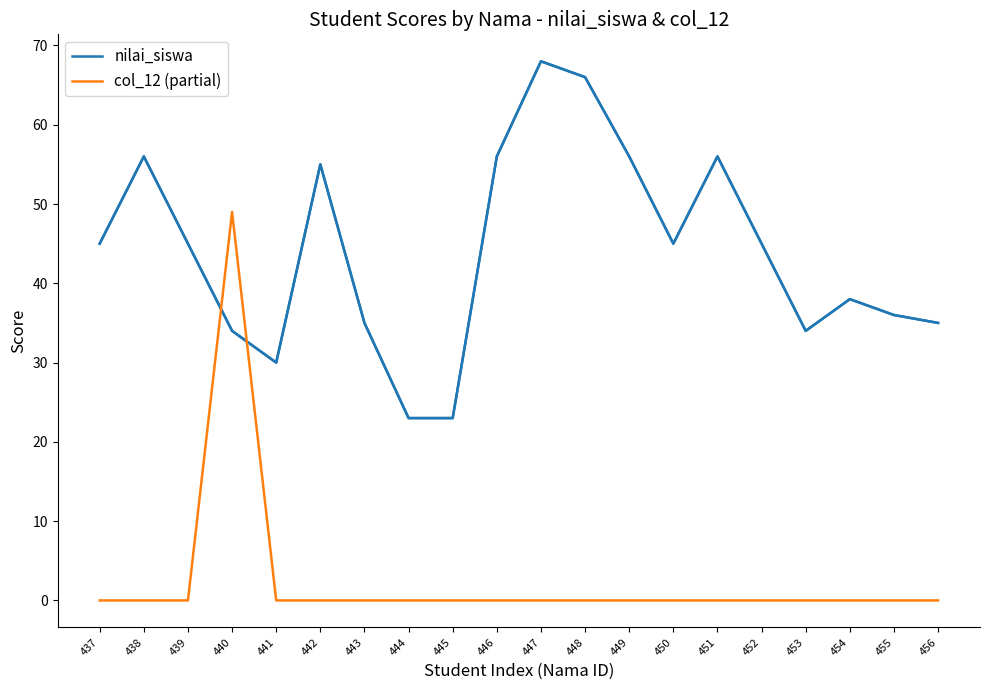

The value of nilai_siswa at 445 is 23. True or false?

True